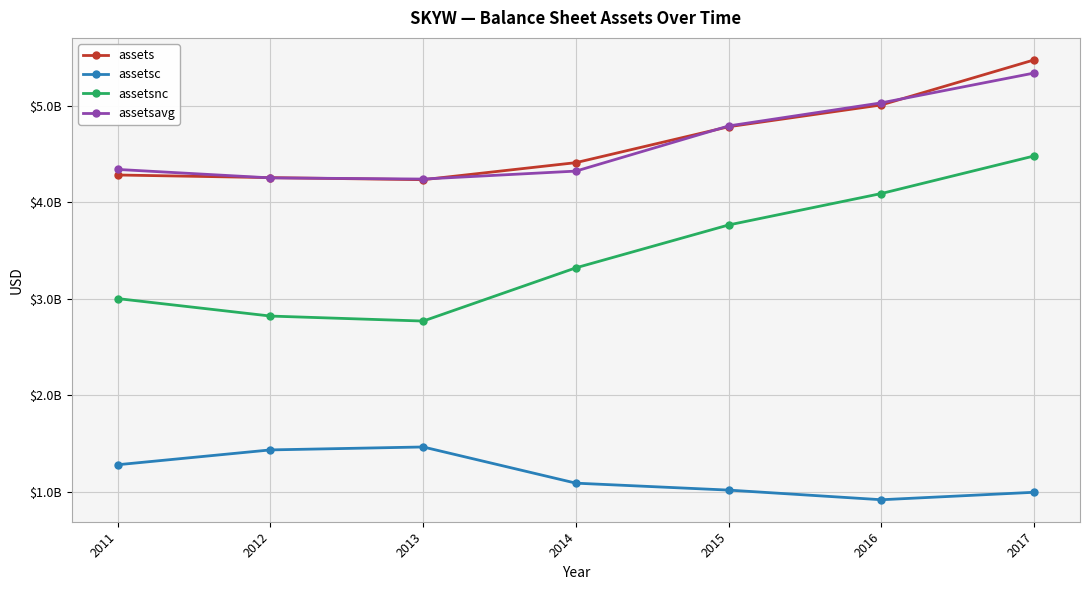

What is the spread (max minus min) of values at 2016?

4111626250